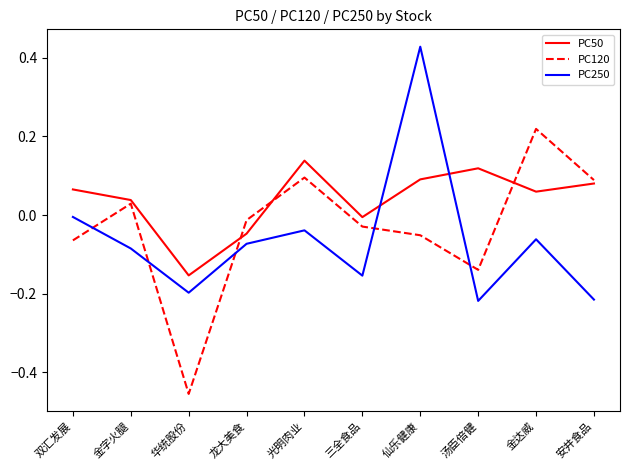

Where do PC250 and PC50 first cross each other?

三全食品 and 仙乐健康